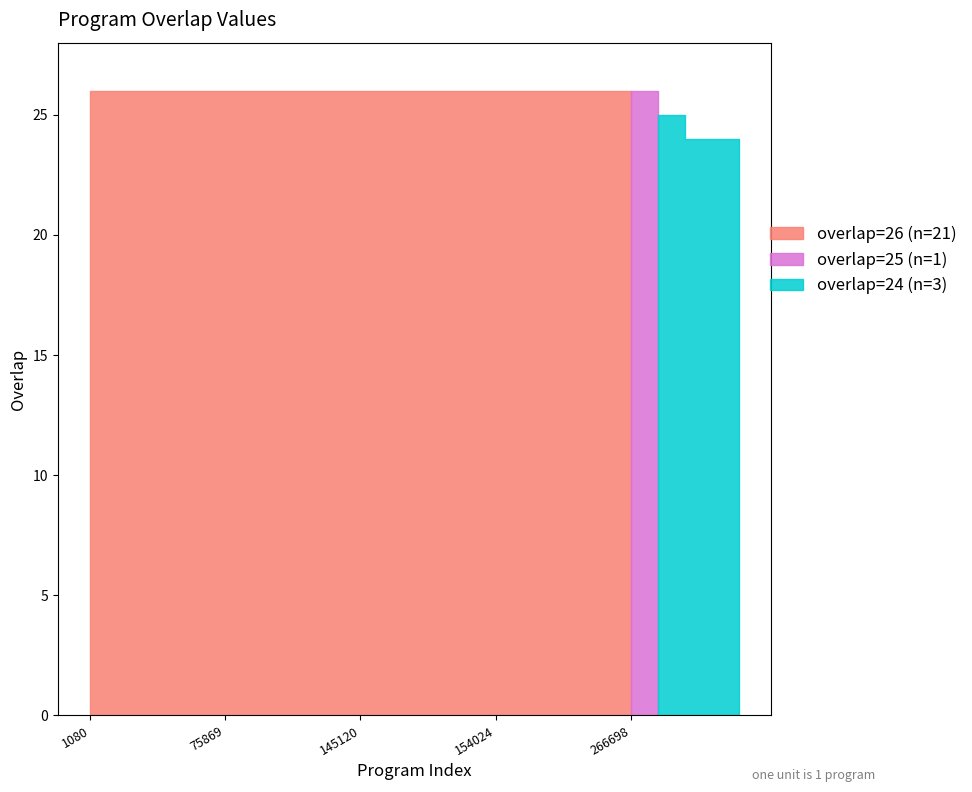

True or false: the data shows 26 at 127226.

True